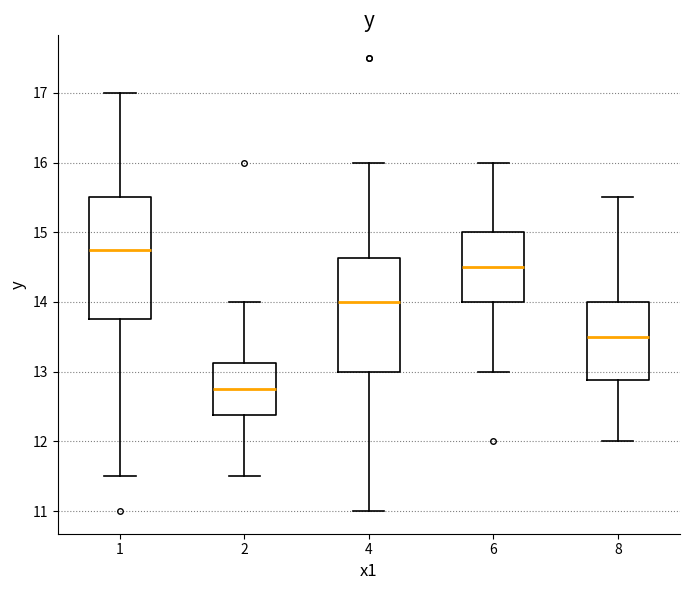

Reading left to right, transcribe this box plot: for each box, give where its median line is, the range the box spans, and where its two whiskers end, as read against the y-axis. The values are not printed on the chart, so give them approximately, as read against the axis.

1: median 14.8, box 13.8 to 15.5, whiskers 11.5 to 17.0
2: median 12.8, box 12.4 to 13.1, whiskers 11.5 to 14.0
4: median 14.0, box 13.0 to 14.6, whiskers 11.0 to 16.0
6: median 14.5, box 14.0 to 15.0, whiskers 13.0 to 16.0
8: median 13.5, box 12.9 to 14.0, whiskers 12.0 to 15.5